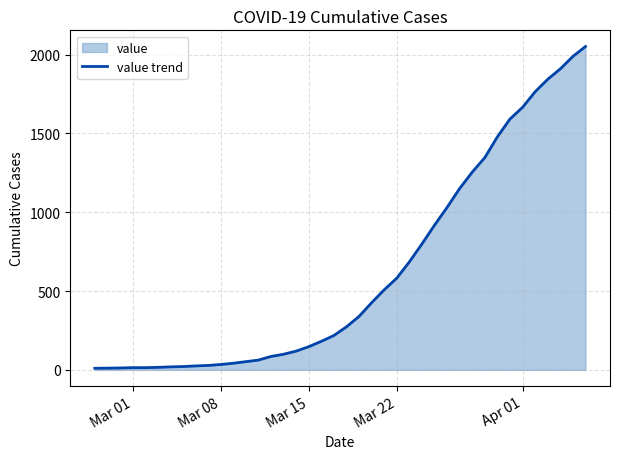

What is the greatest value displayed?

2052